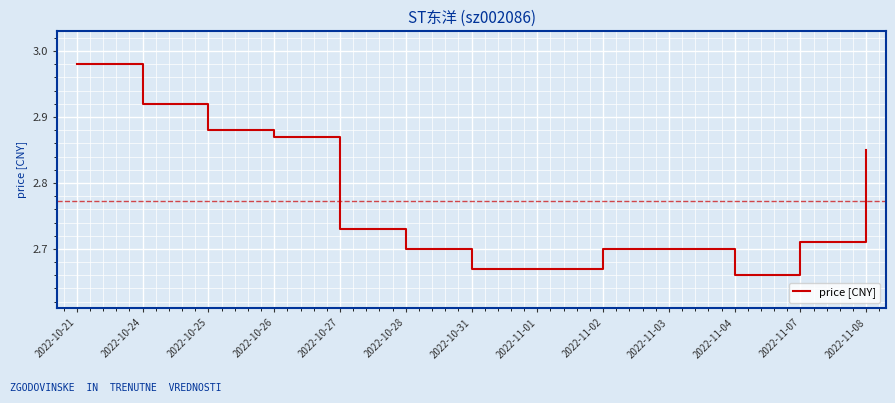

At which category does the chart reach its minimum across all series?

2022-11-04